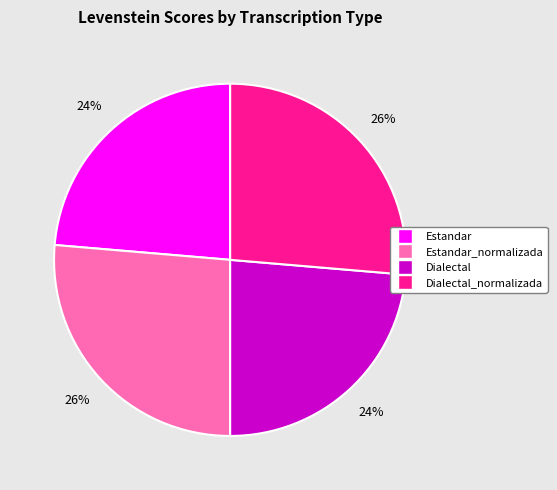

Is there any slice that represents more than half of the pie?

No